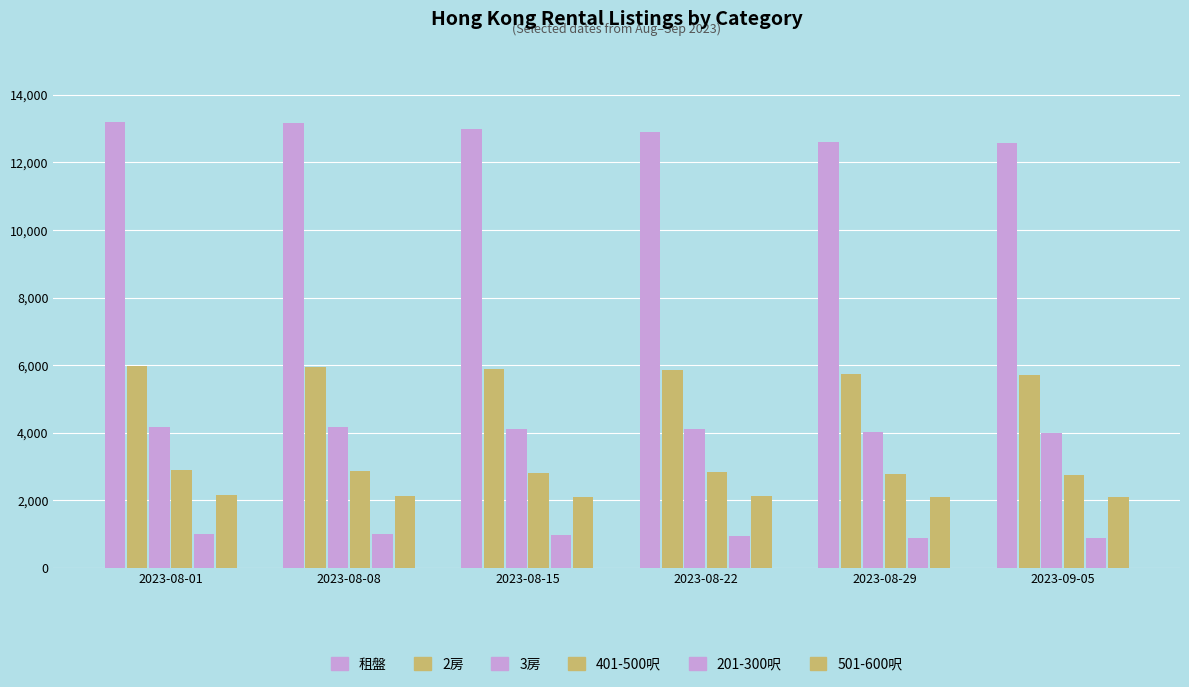

Count the number of data series in this chart.

6